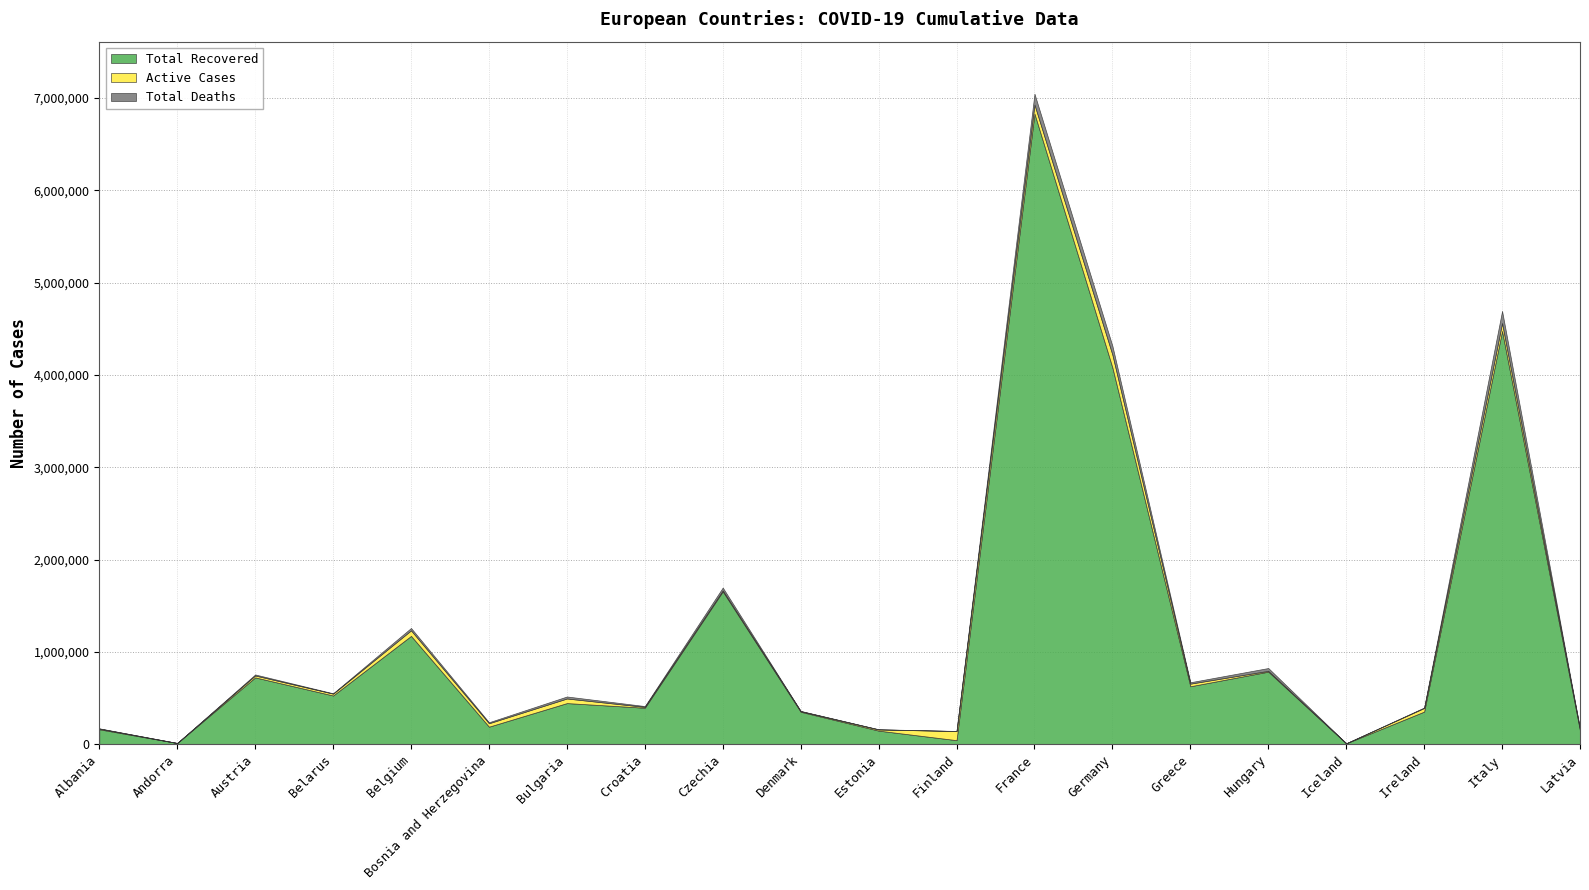

True or false: Total Recovered and Total Deaths cross at least once.

False